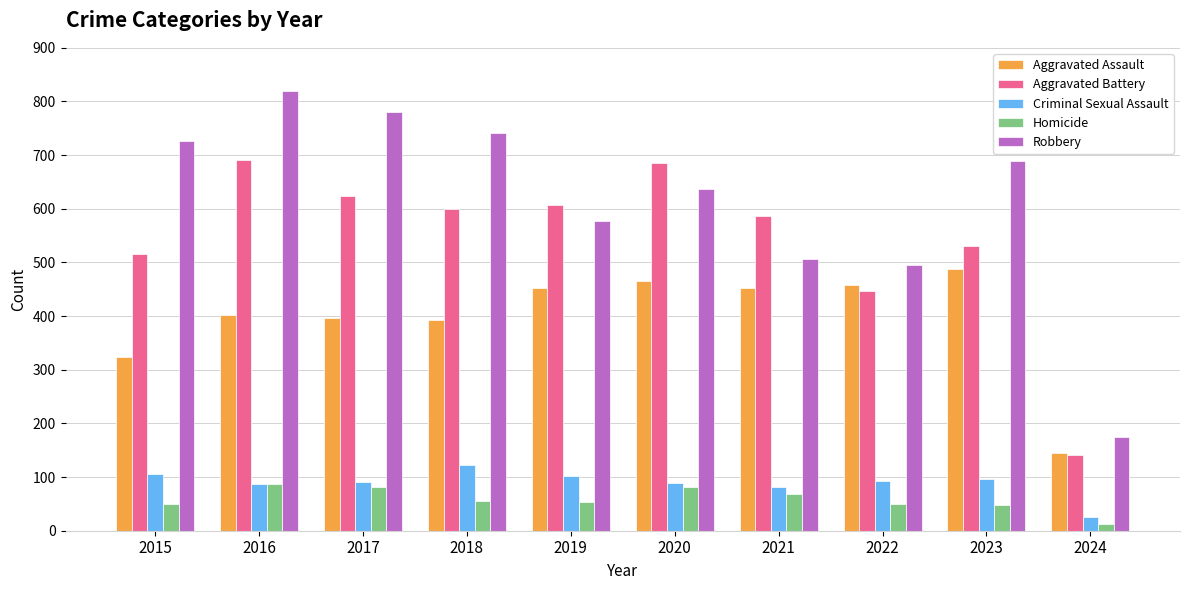

Count the number of categories in the chart.

10